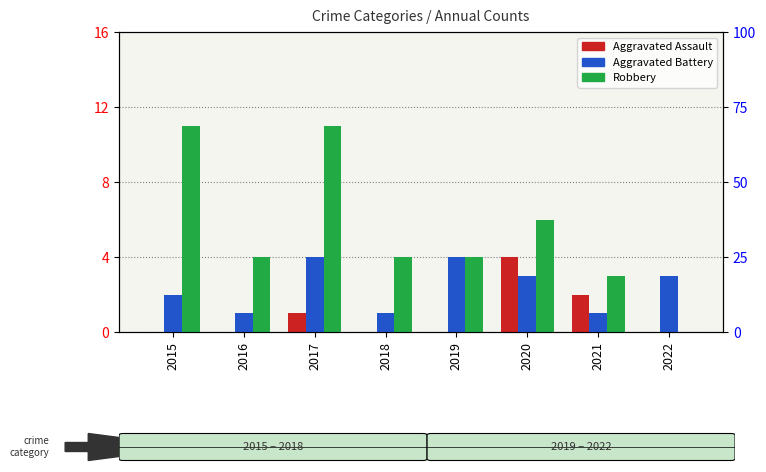

Between 2015 and 2017, which is larger?

2017